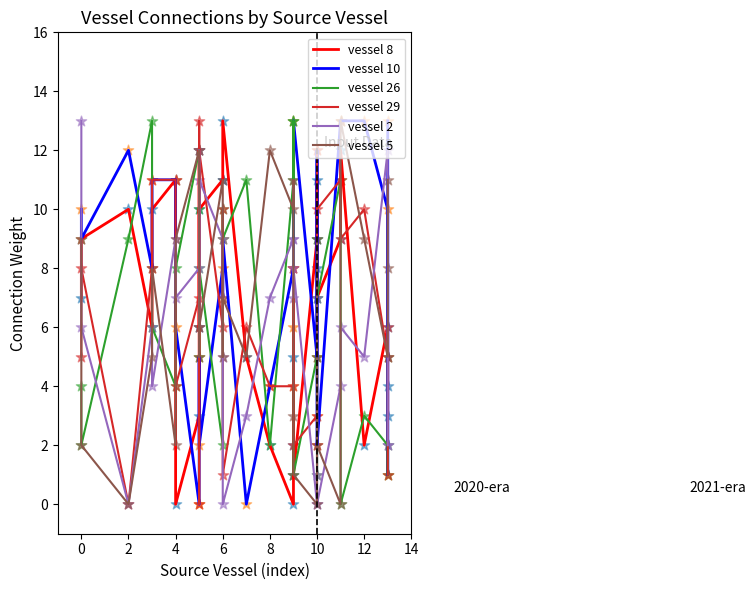

Which series has the largest total across all categories?

vessel 10